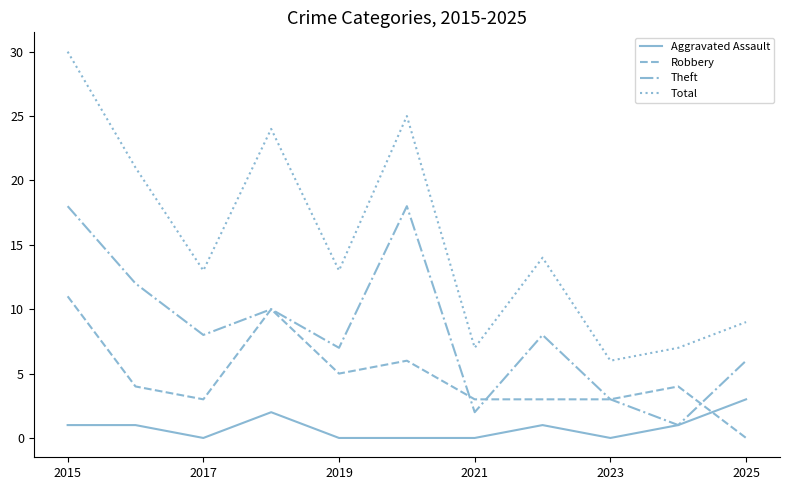

Which series has the largest range (max minus min)?

Total